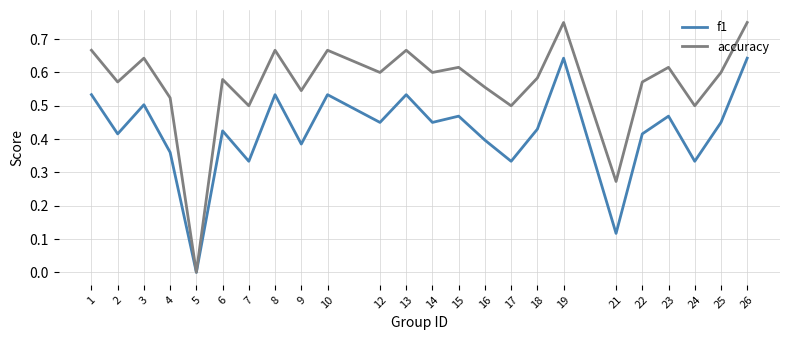

What is the total value across all series at 9?

0.9